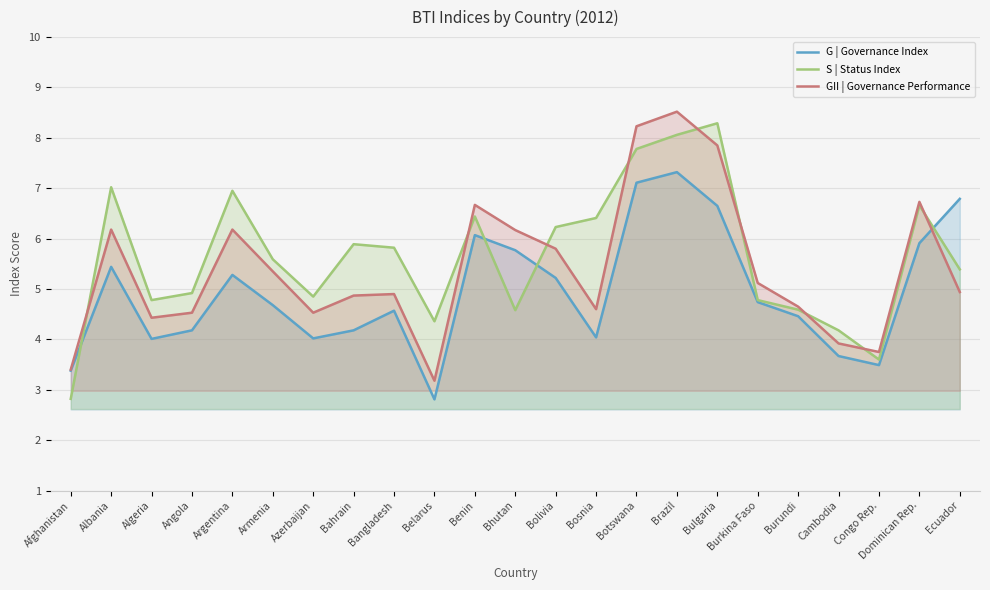

Which category has the lowest value in the S | Status Index series?

Afghanistan